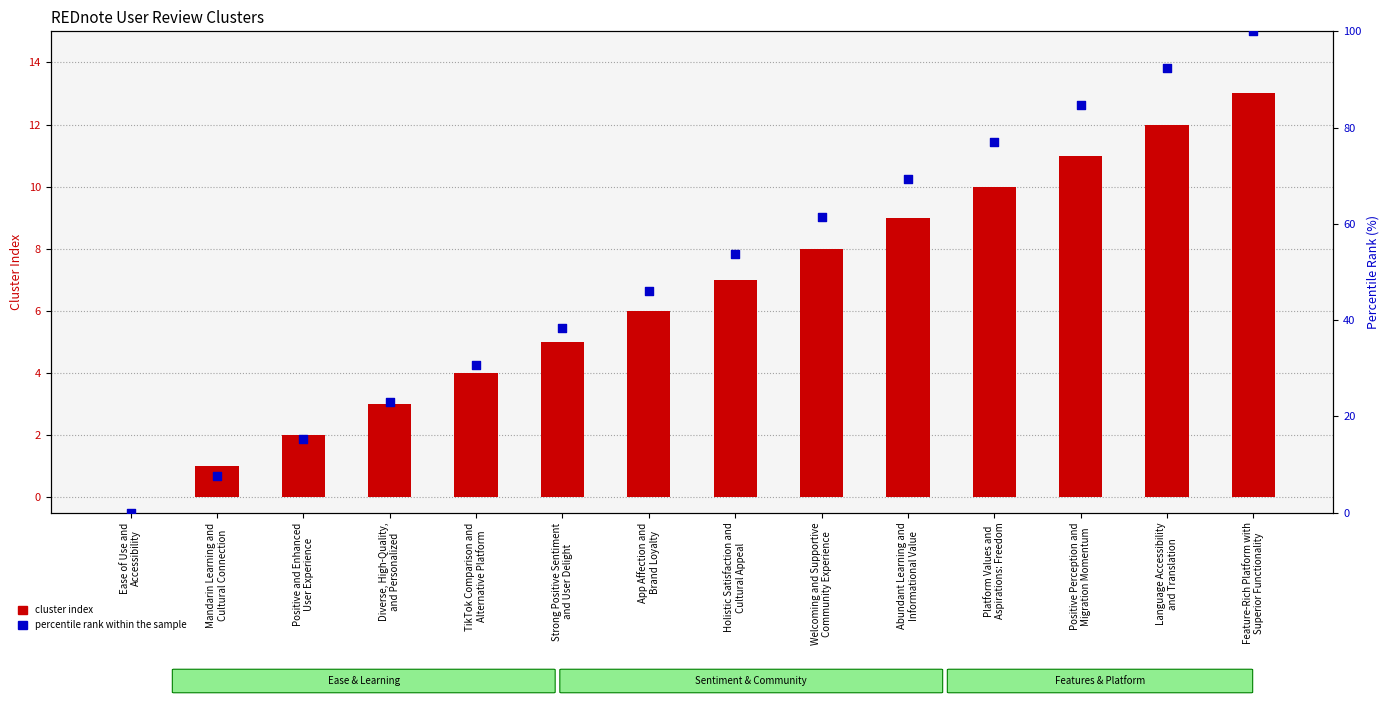

What are all the series names shown in the legend?

cluster index, percentile rank within the sample